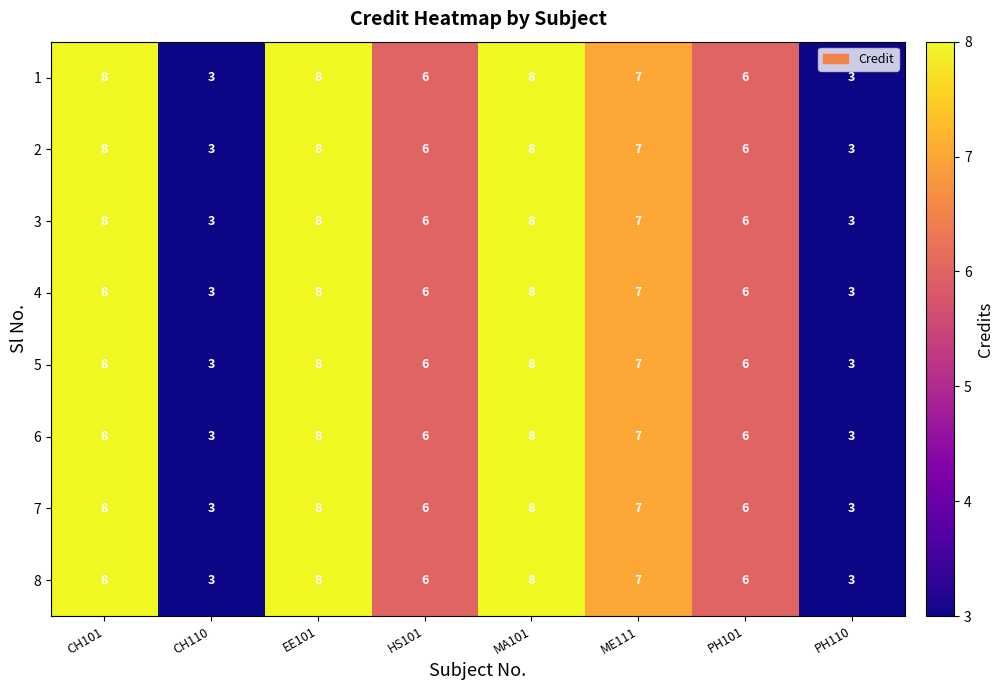

What is the total value across all series at EE101?

64